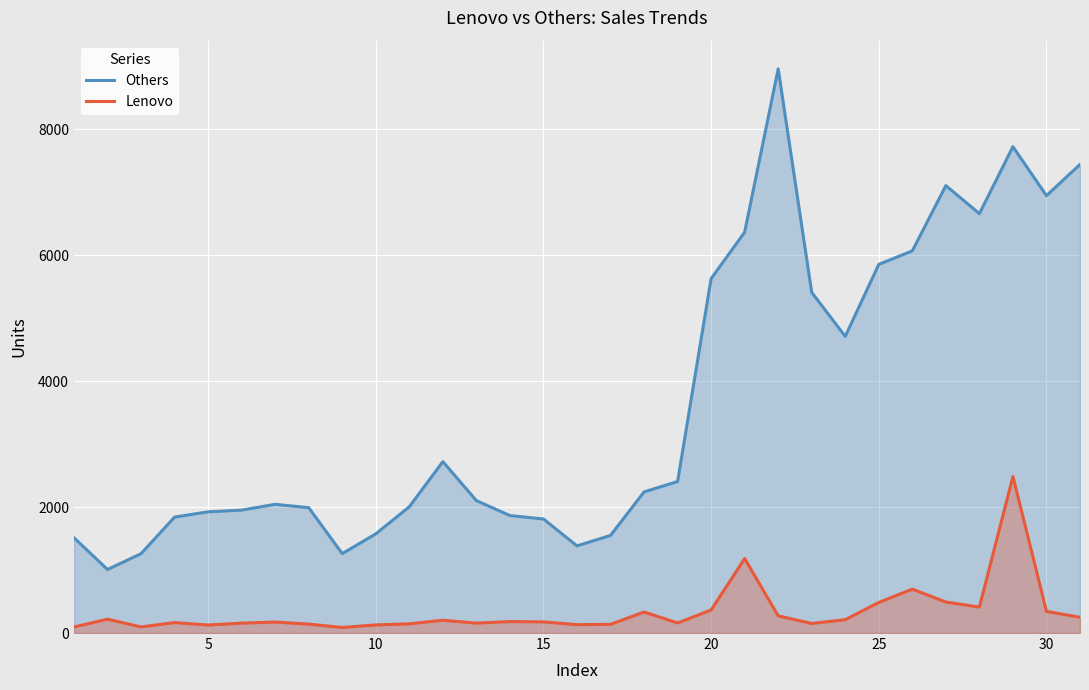

The Lenovo series shows 486 at 25. True or false?

True